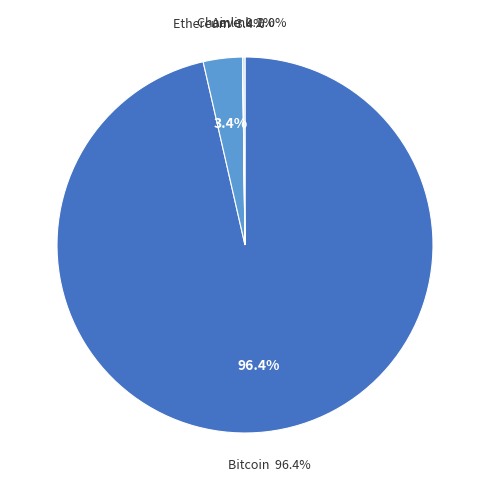

Count the number of slices in the pie.

4